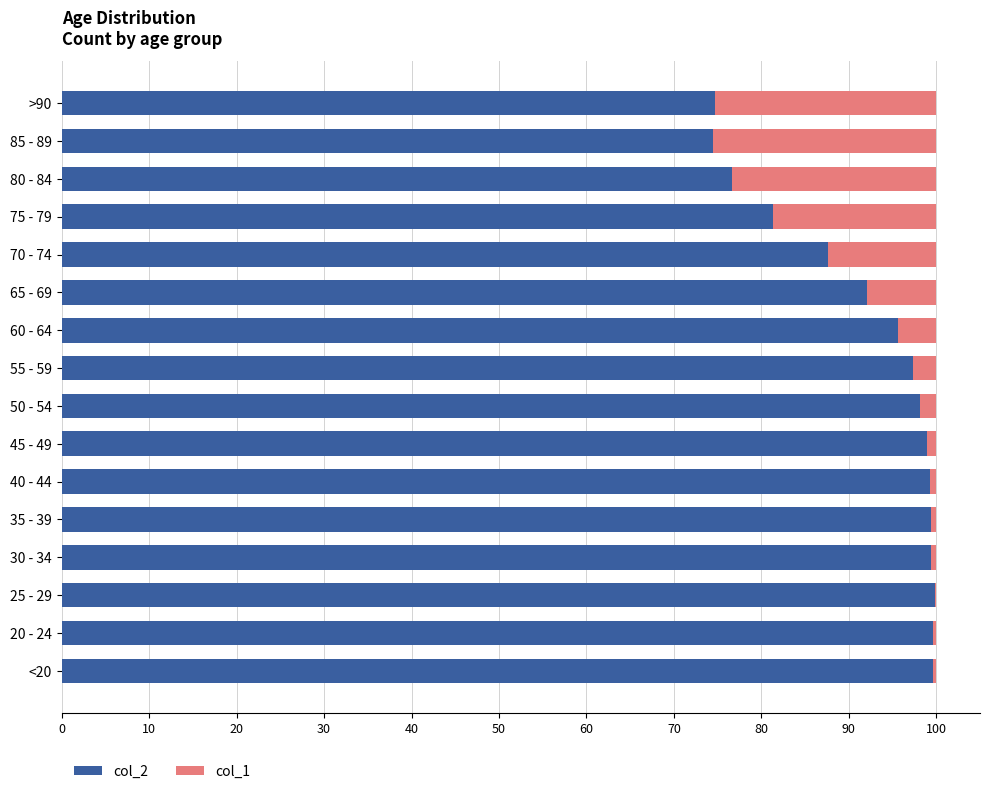

What is the sum of the col_2 values at 65 - 69 and 55 - 59?

189.4